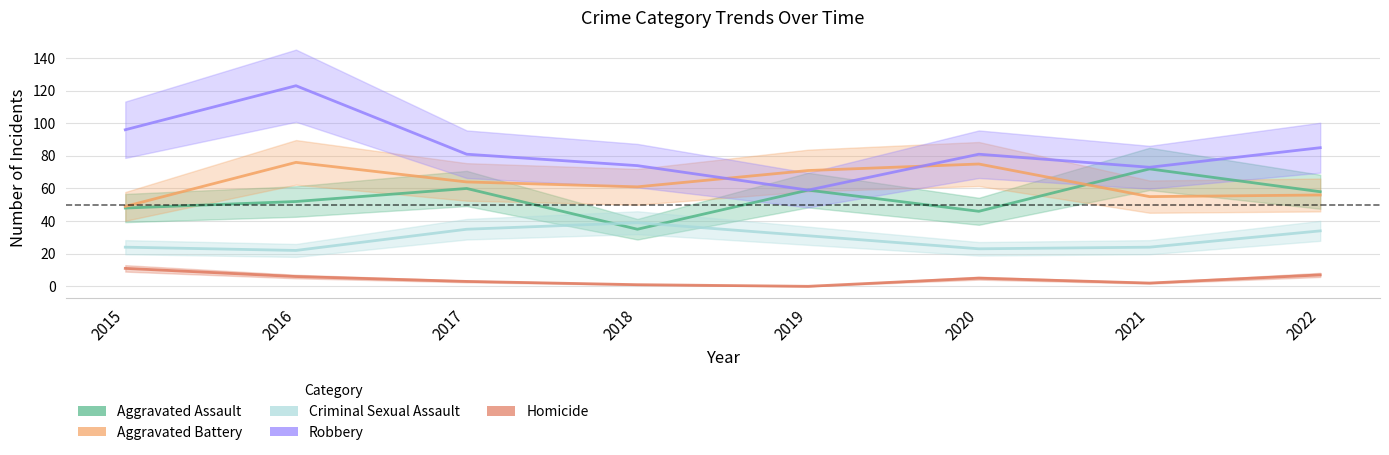

In Homicide, how many points are higher than both neighbors (excluding endpoints)?

1